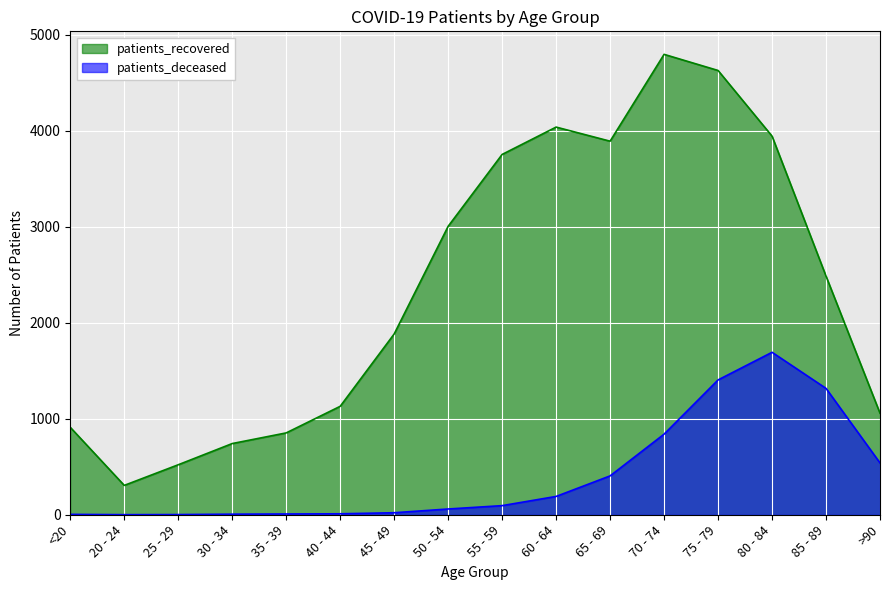

Reading left to right, list all the values displayed in this chart.

patients_deceased: 4	1	2	6	8	10	21	60	95	191	405	840	1405	1693	1317	540
patients_recovered: 911	306	521	742	853	1130	1884	3006	3755	4040	3893	4798	4630	3946	2487	1058